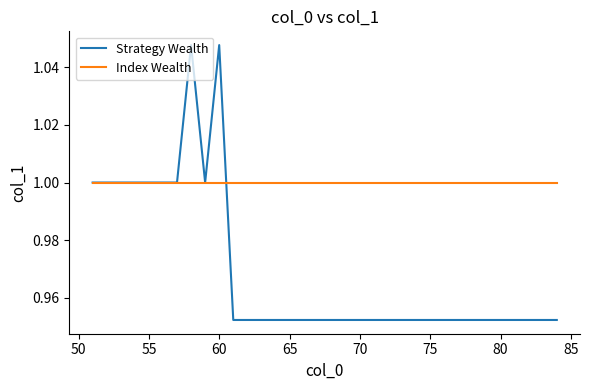

Which series has the largest total across all categories?

Index Wealth